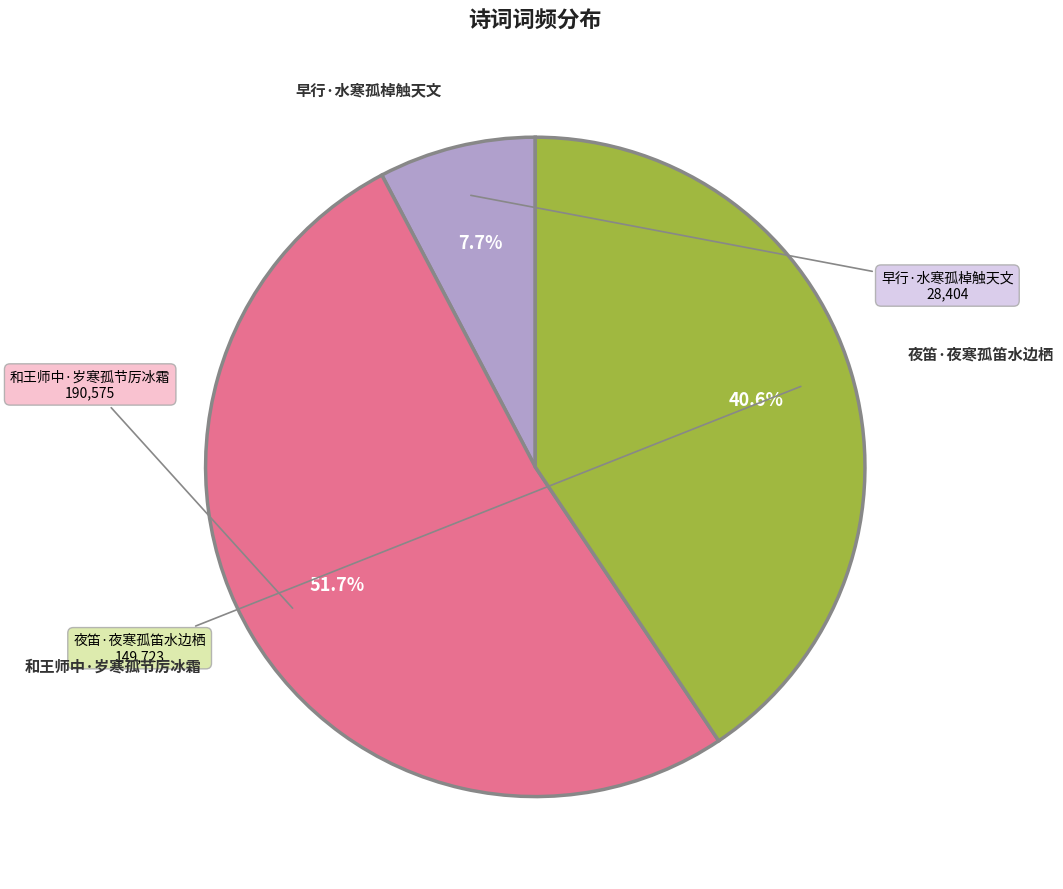

Is there any slice that represents more than half of the pie?

Yes